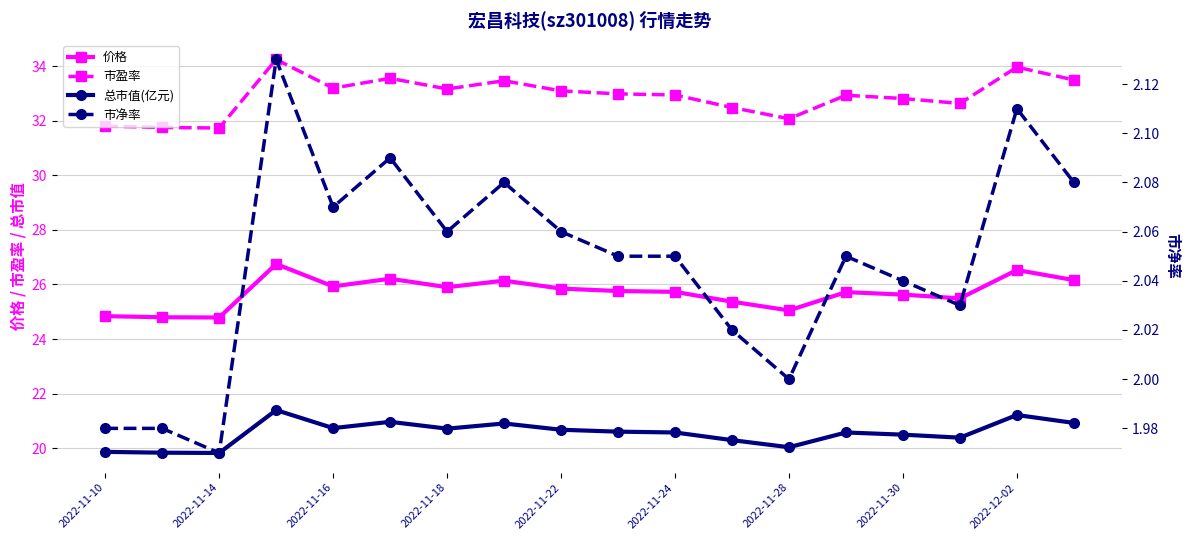

At which label is 市盈率 closest to 32?

2022-11-28